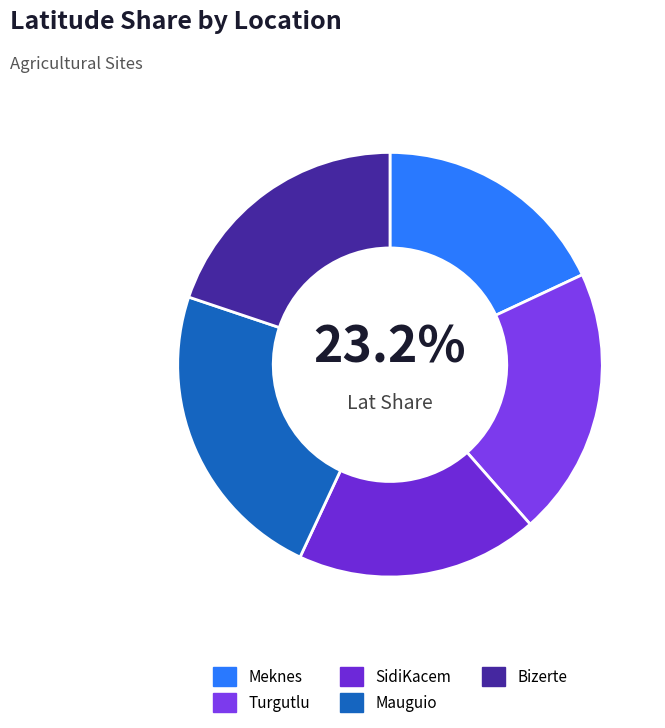

Is the sum of Meknes and Turgutlu greater than half?

No